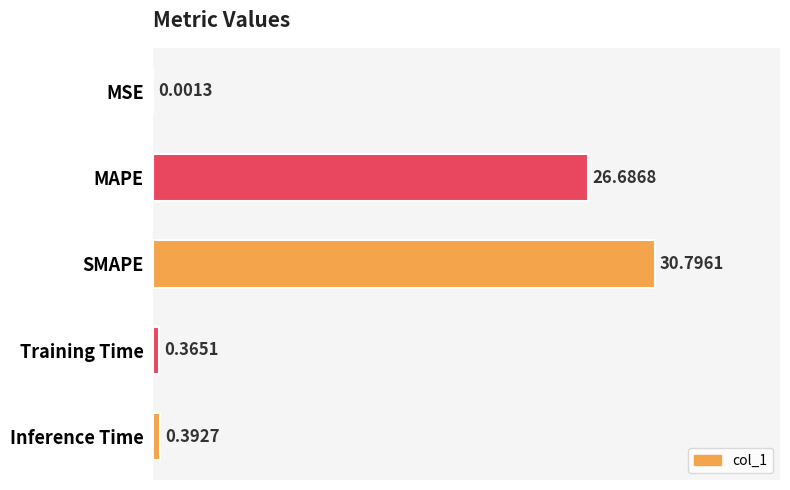

Which has a higher value, Inference Time or Training Time?

Inference Time